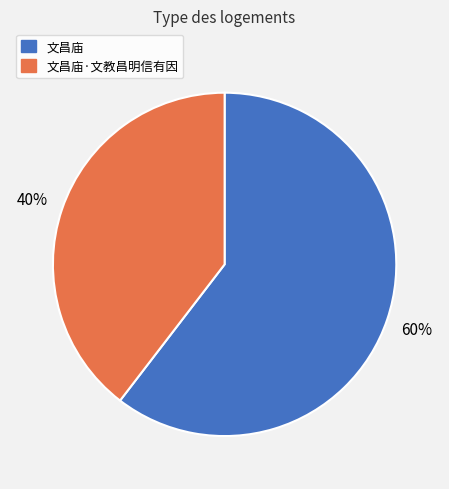

Which category accounts for the majority?

文昌庙